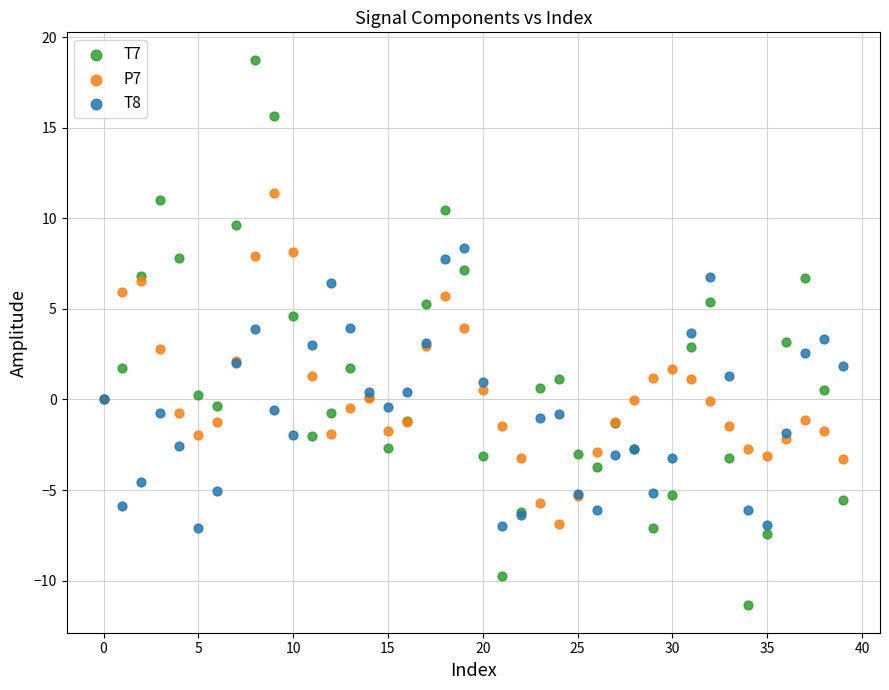

Which series reaches the minimum Y coordinate?

T7